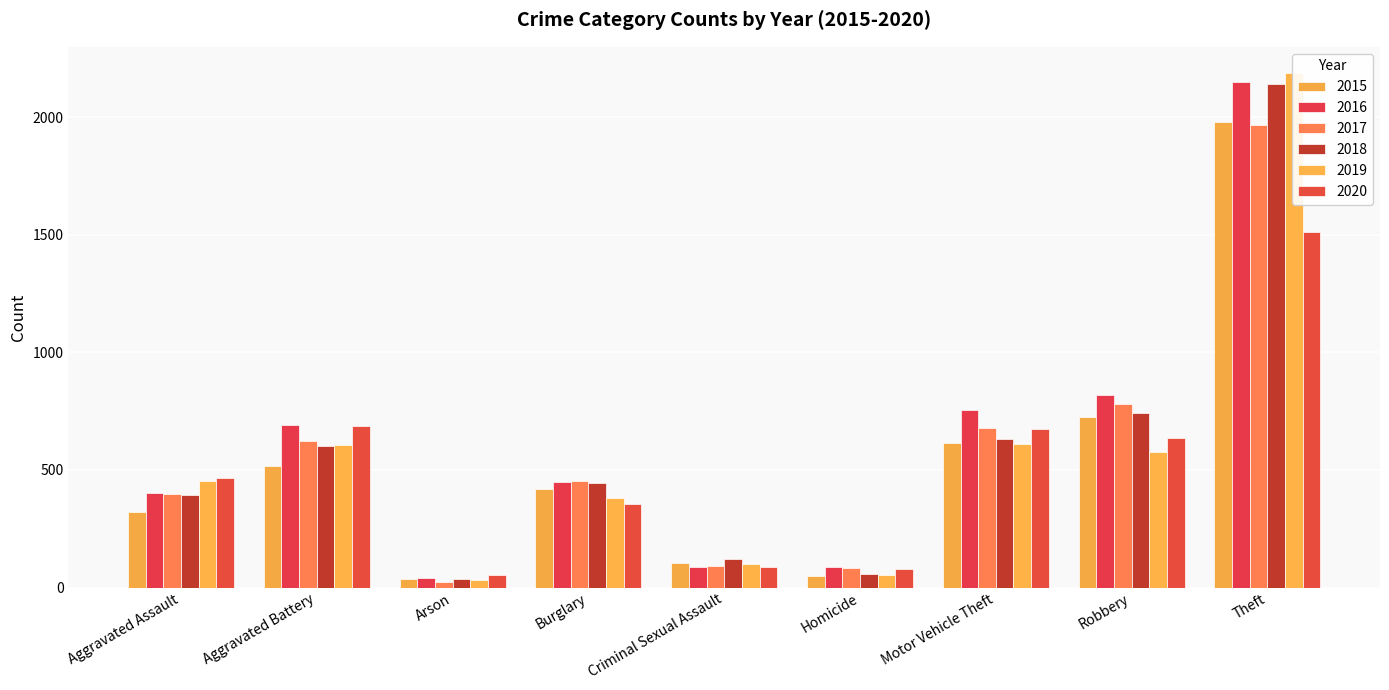

The 2020 series shows 55 at Arson. True or false?

True